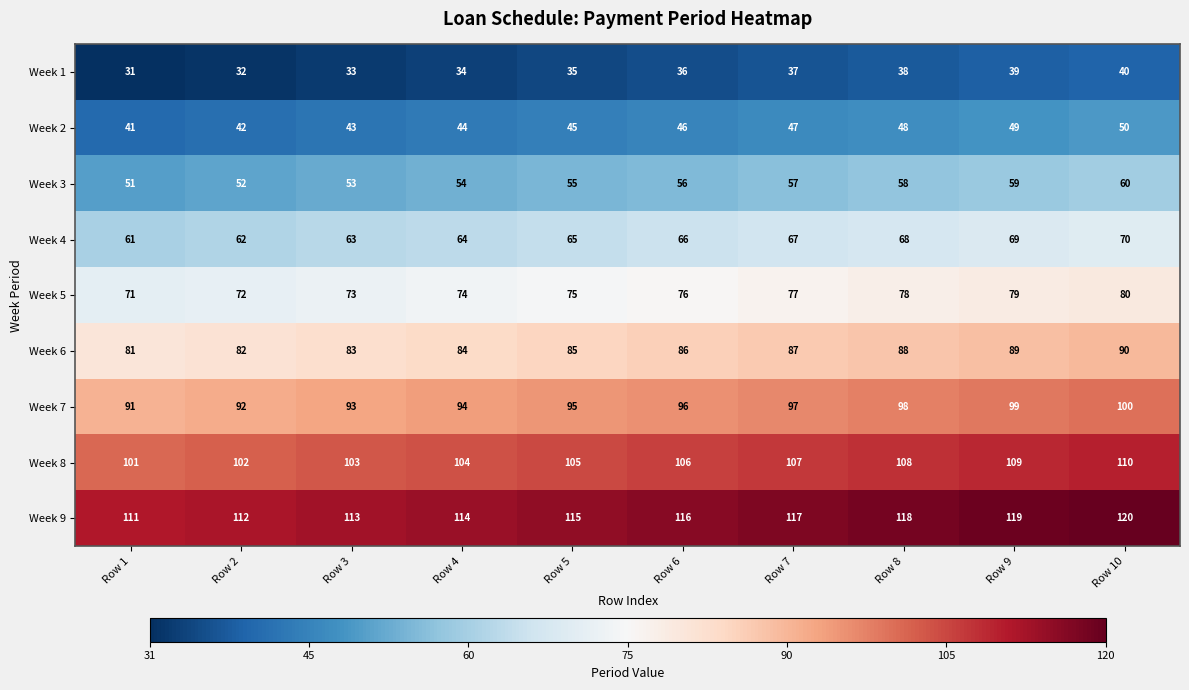

Which series has the largest total across all categories?

Week 9